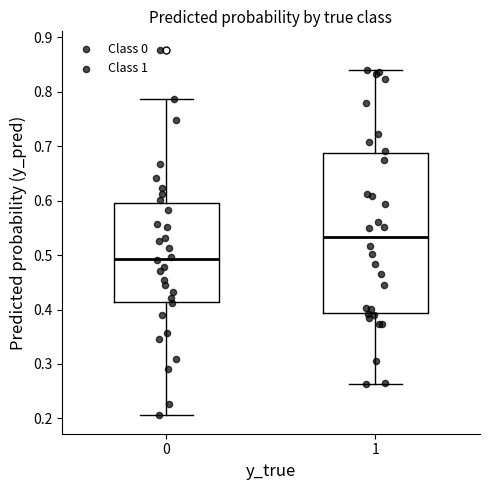

Reading left to right, transcribe this box plot: for each box, give where its median line is, the range the box spans, and where its two whiskers end, as read against the y-axis. The values are not printed on the chart, so give them approximately, as read against the axis.

0: median 0.49, box 0.41 to 0.60, whiskers 0.21 to 0.79
1: median 0.53, box 0.39 to 0.69, whiskers 0.26 to 0.84